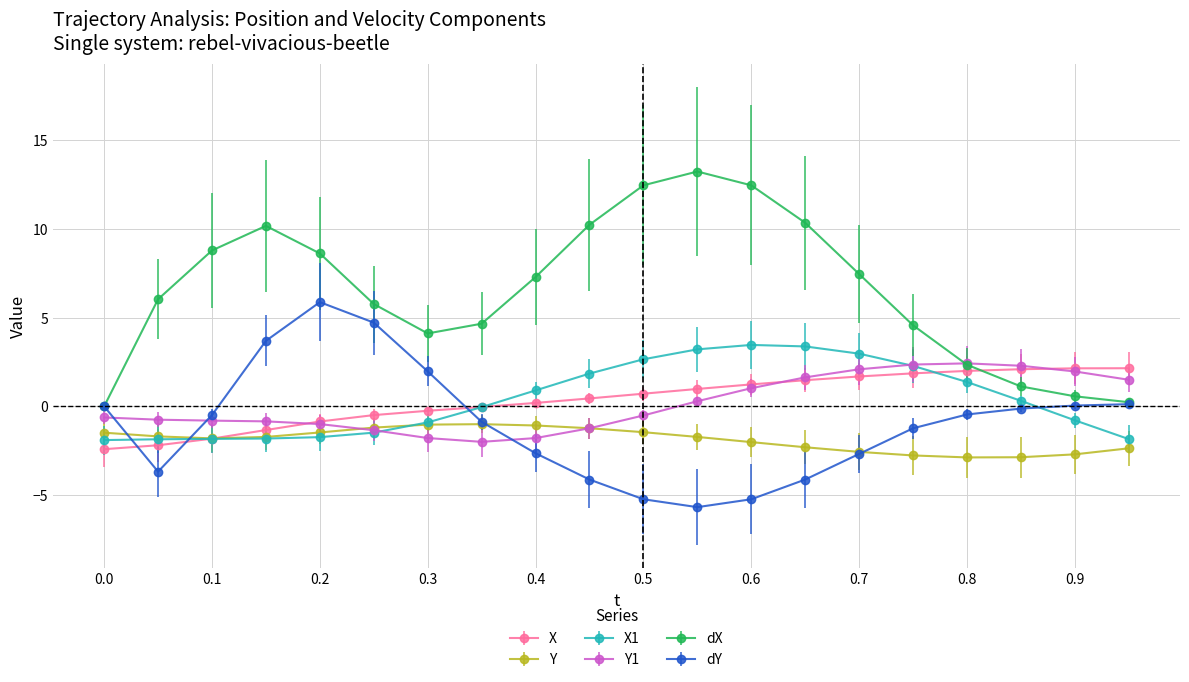

True or false: dX has more than 1 interior local peaks.

True